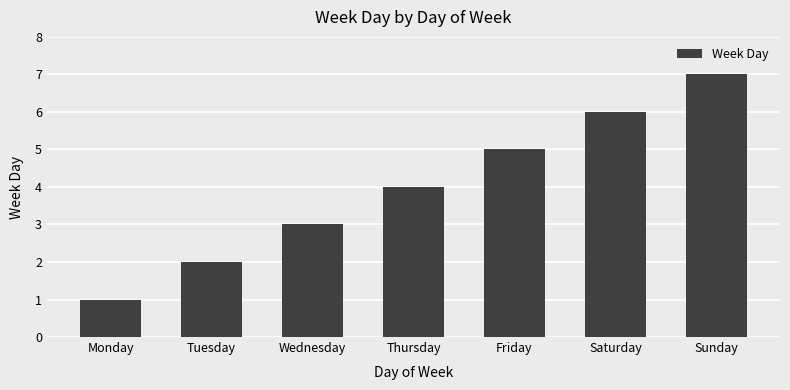

Between Sunday and Thursday, which is larger?

Sunday